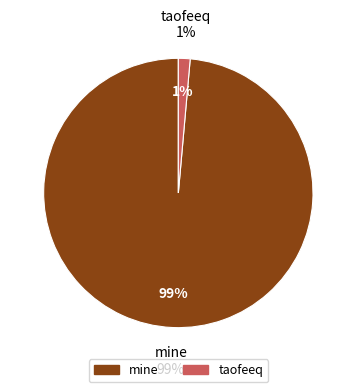

Is the sum of taofeeq and mine greater than half?

Yes